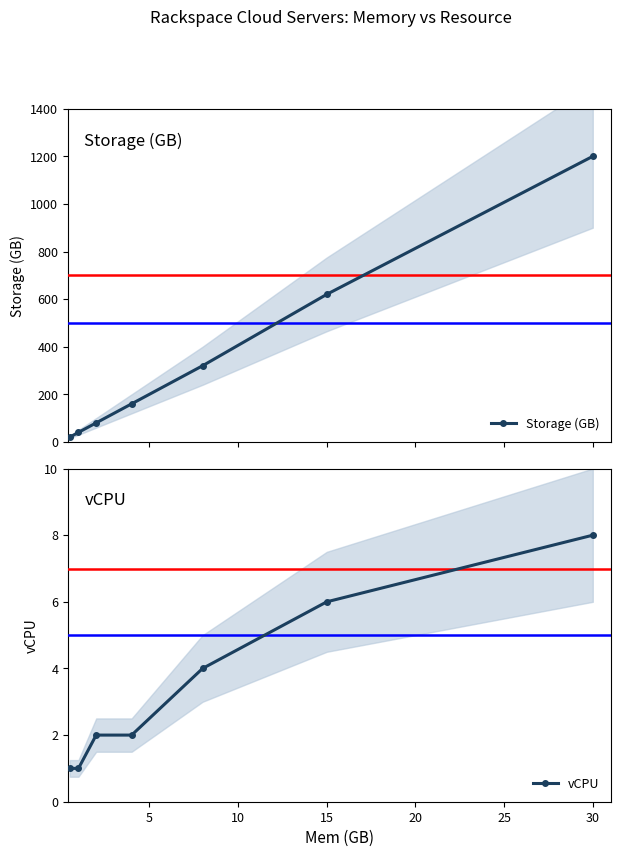

Which series has the largest total across all categories?

Storage (GB)